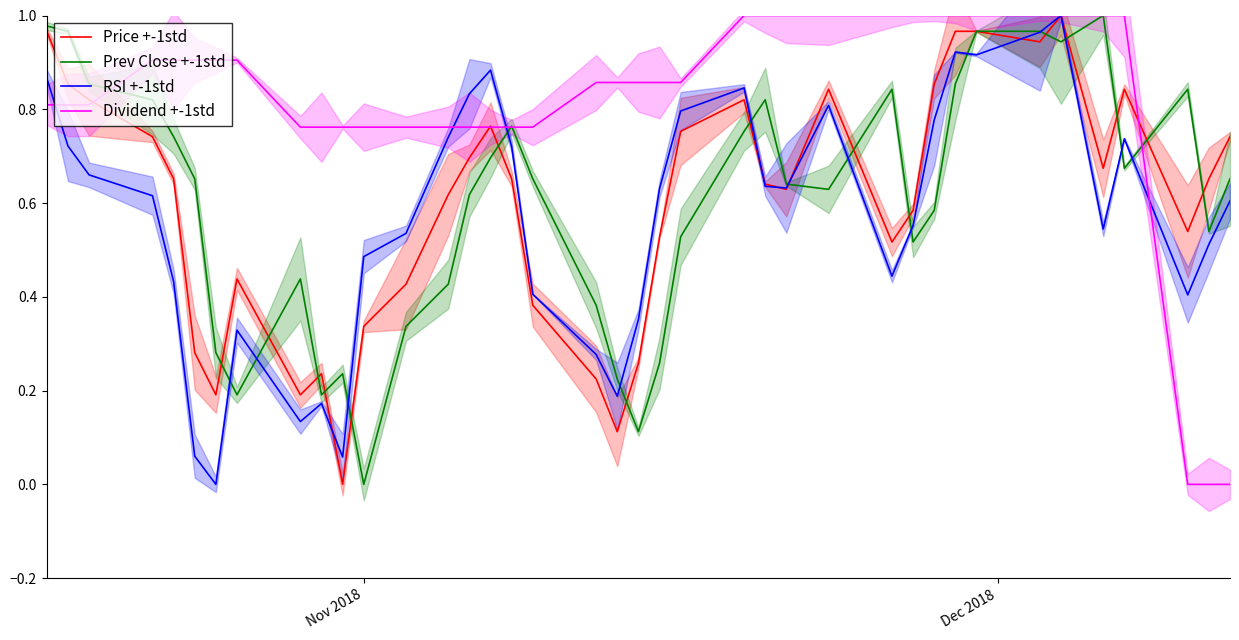

Which series has the largest range (max minus min)?

Price +-1std